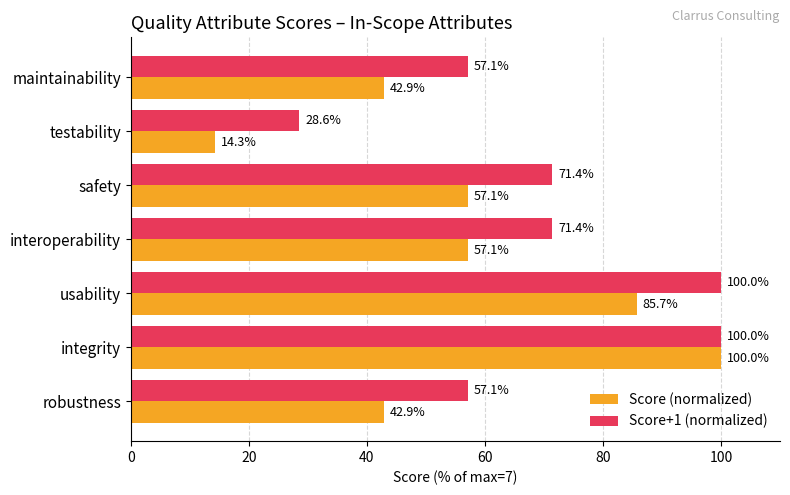

At how many categories does at least one series exceed 86?

2